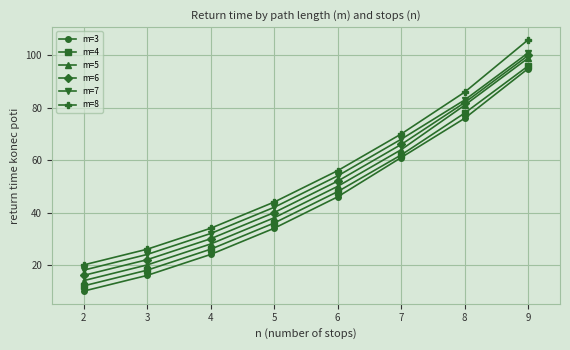

How many lines are shown in the chart?

6